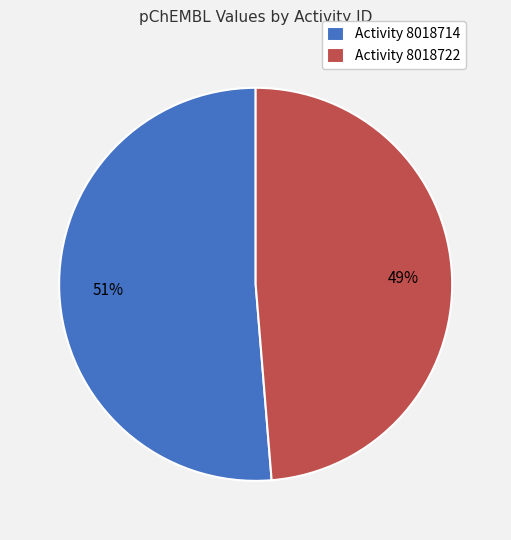

Does any single category account for the majority?

Yes